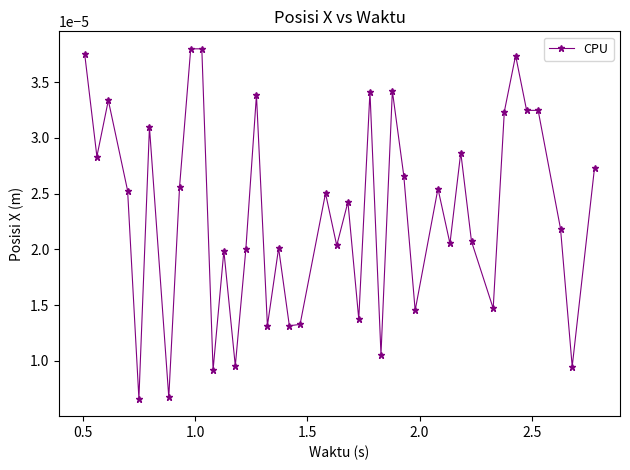

True or false: there are more than 1 points higher than both neighbors.

True